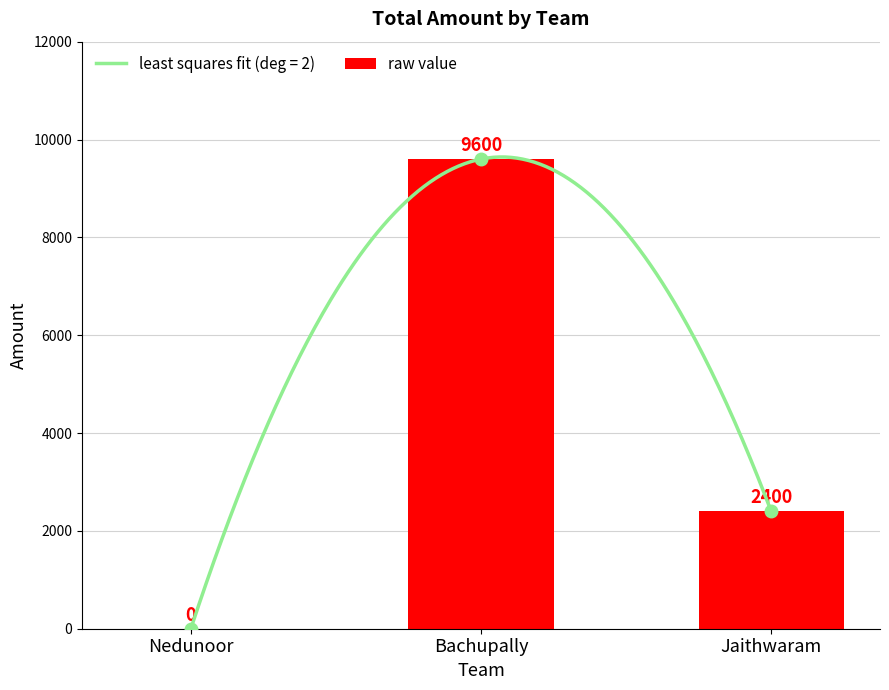

True or false: the data shows 4041 at Jaithwaram.

False